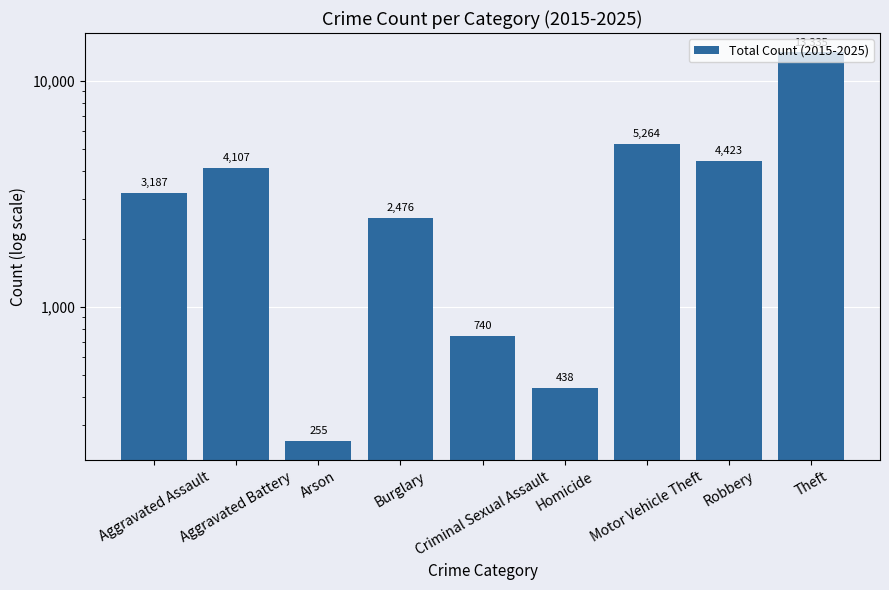

What is the smallest value displayed?

255